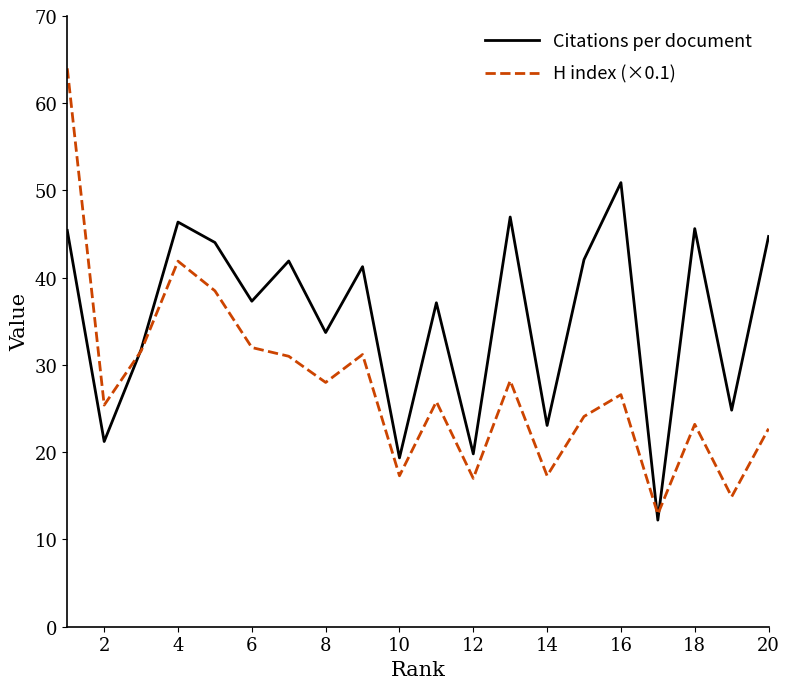

Which series has the largest range (max minus min)?

H index (×0.1)